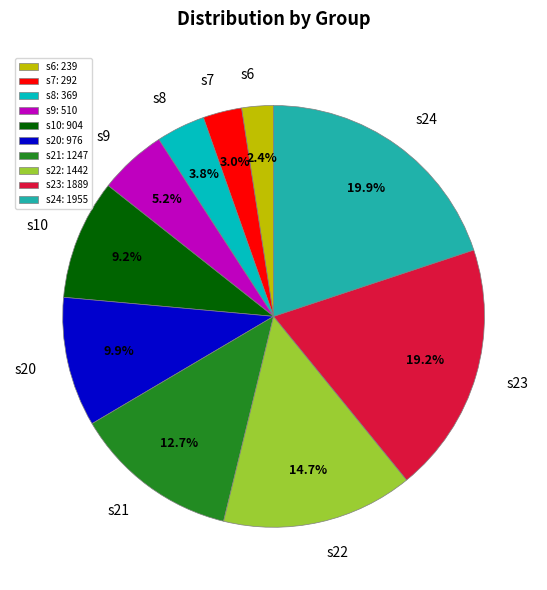

The s23 slice represents 26% of the pie. True or false?

False